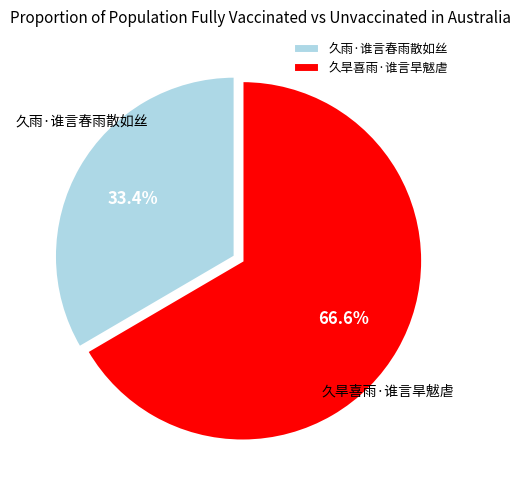

Is it true that 久旱喜雨·谁言旱魃虐 is 57% of the pie?

False